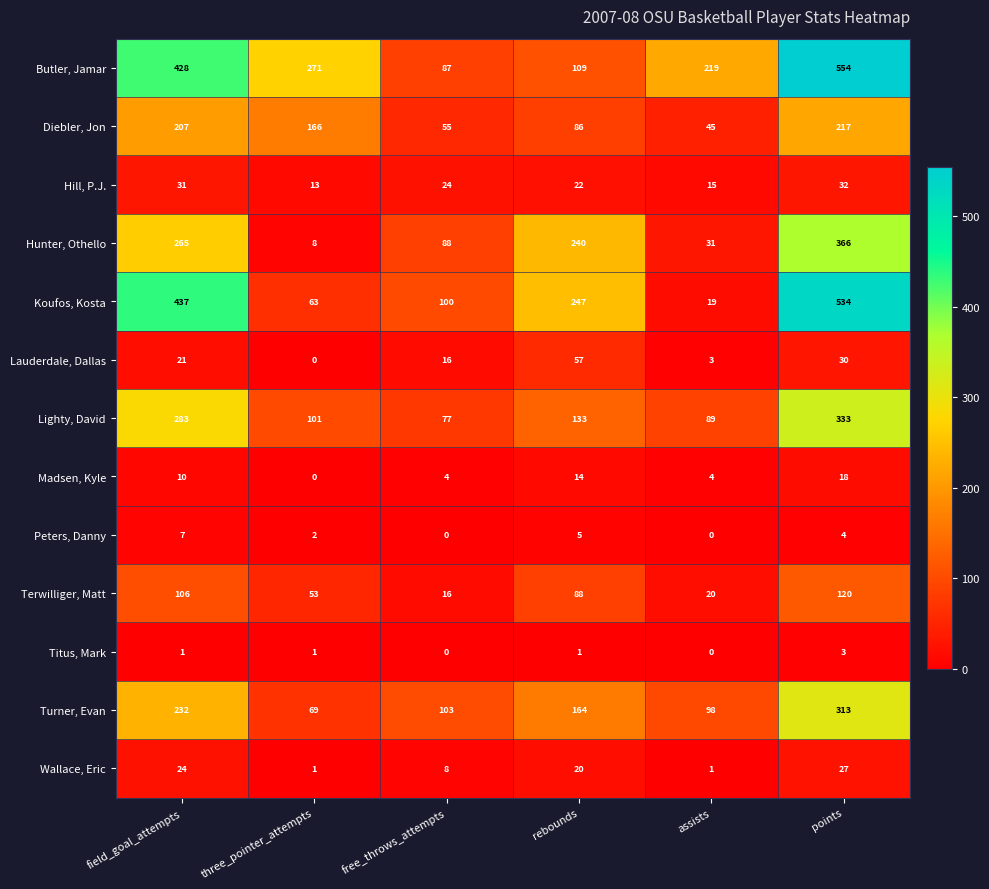

True or false: Koufos, Kosta has a value of 63 at three_pointer_attempts.

True